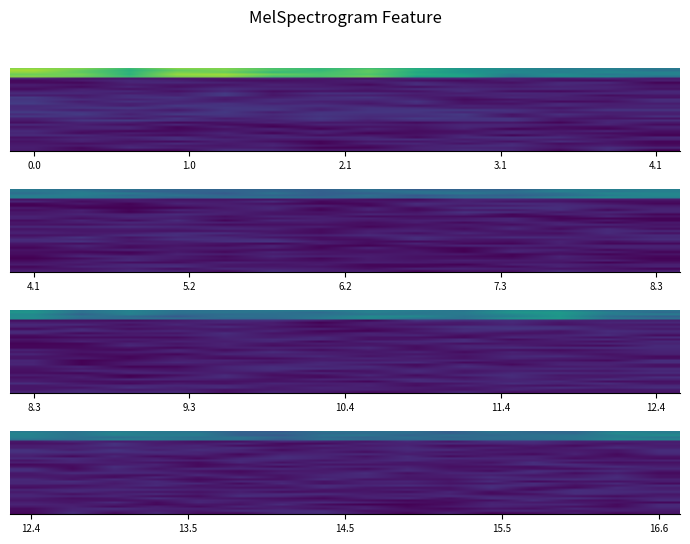

How many series are shown in this chart?

40